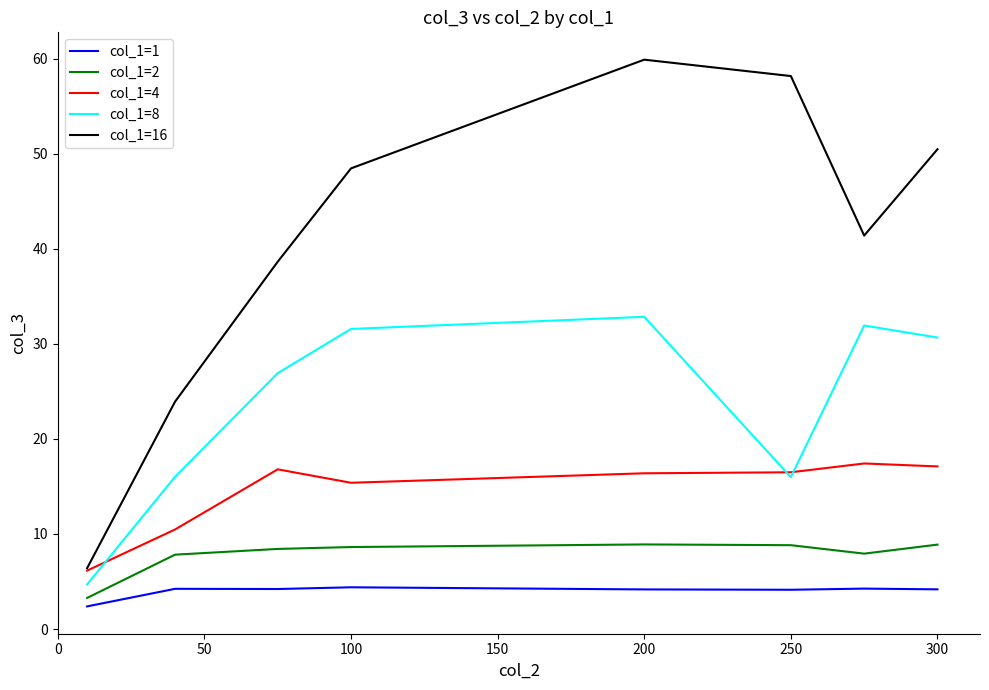

Rank the series by their maximum value, from lowest to highest.

col_1=1, col_1=2, col_1=4, col_1=8, col_1=16